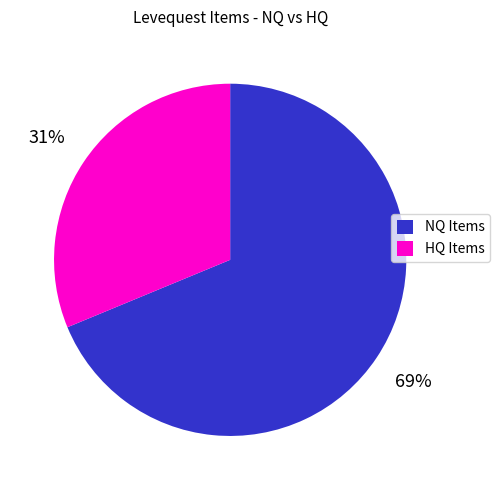

How many slices are in this pie chart?

2